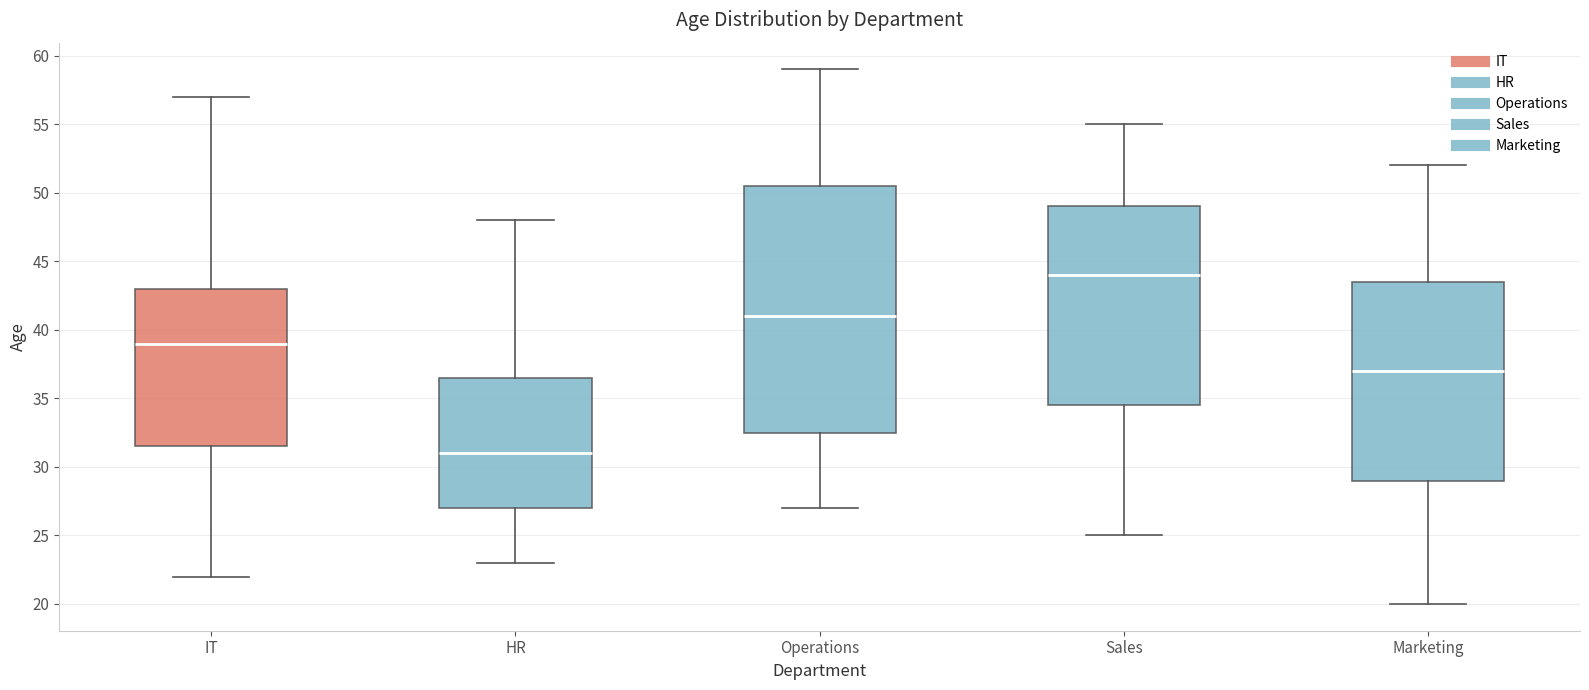

Reading left to right, read every box against the y-axis: the position of its median line, the range the box covers, and the ends of its whiskers. The values are not printed on the chart, so give them approximately, as read against the axis.

IT: median 39.0, box 31.5 to 43.0, whiskers 22.0 to 57.0
HR: median 31.0, box 27.0 to 36.5, whiskers 23.0 to 48.0
Operations: median 41.0, box 32.5 to 50.5, whiskers 27.0 to 59.0
Sales: median 44.0, box 34.5 to 49.0, whiskers 25.0 to 55.0
Marketing: median 37.0, box 29.0 to 43.5, whiskers 20.0 to 52.0